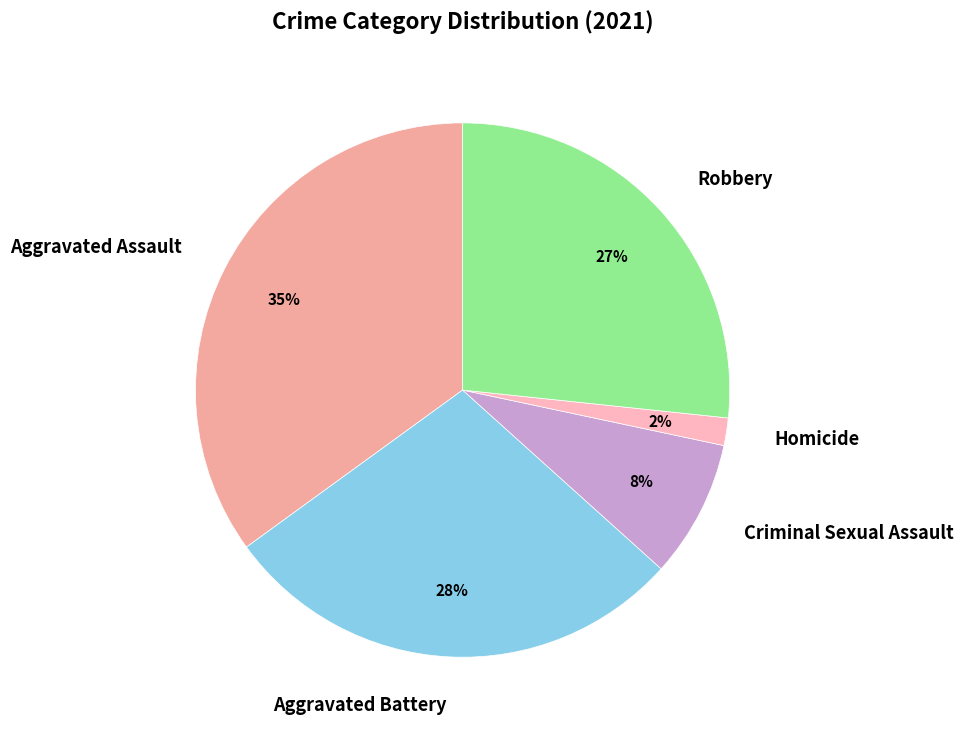

Do Aggravated Assault and Criminal Sexual Assault together represent more than half of the pie?

No